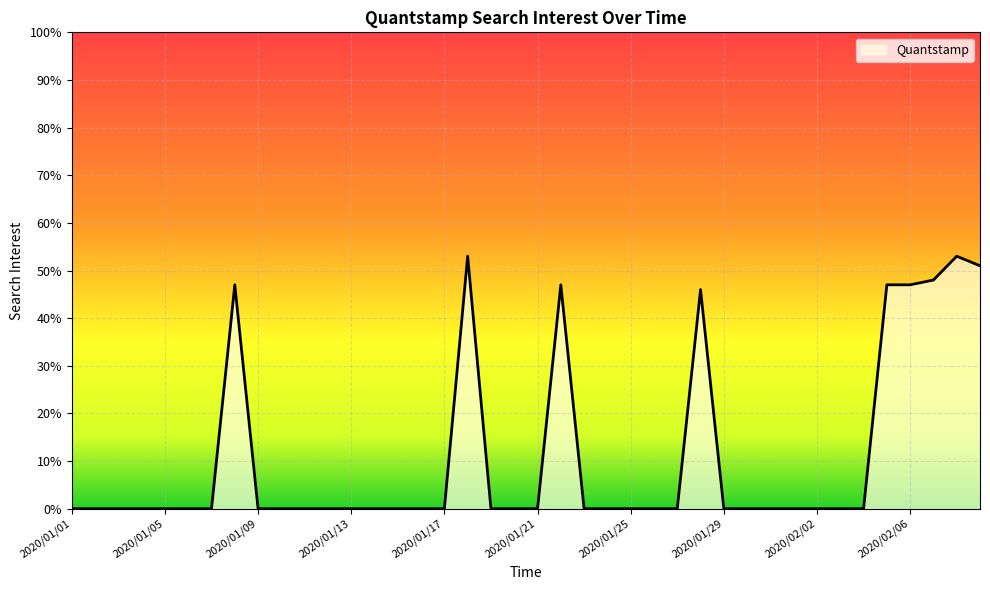

What is the sum of all values?

439